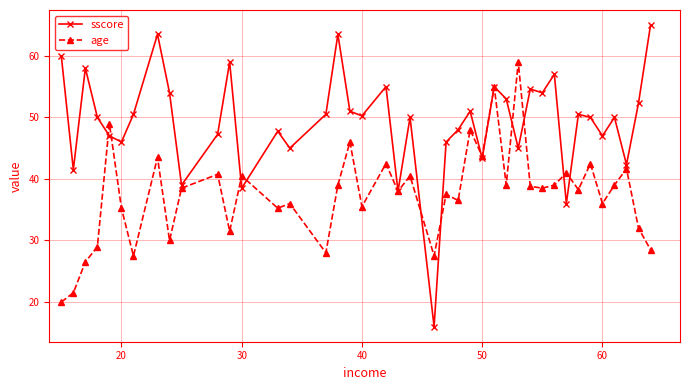

Which series has the widest spread of values?

sscore